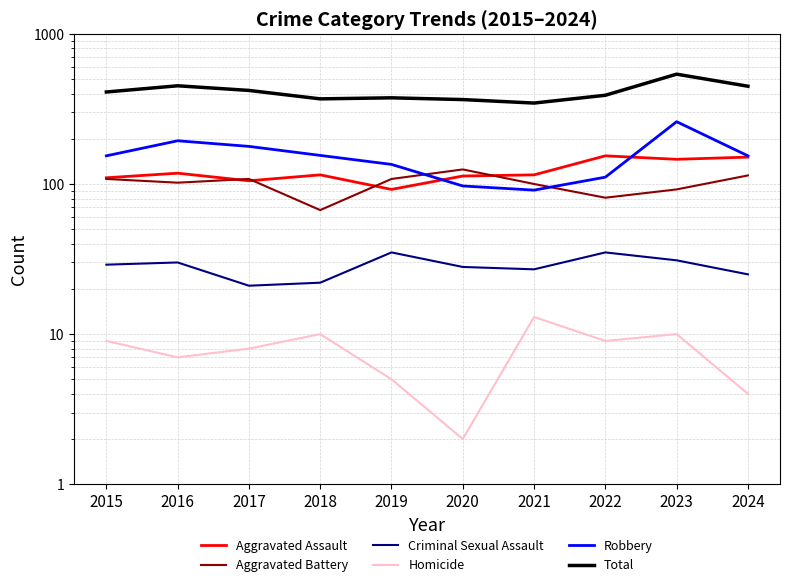

After their last crossing, which series has the higher values: Aggravated Assault or Aggravated Battery?

Aggravated Assault